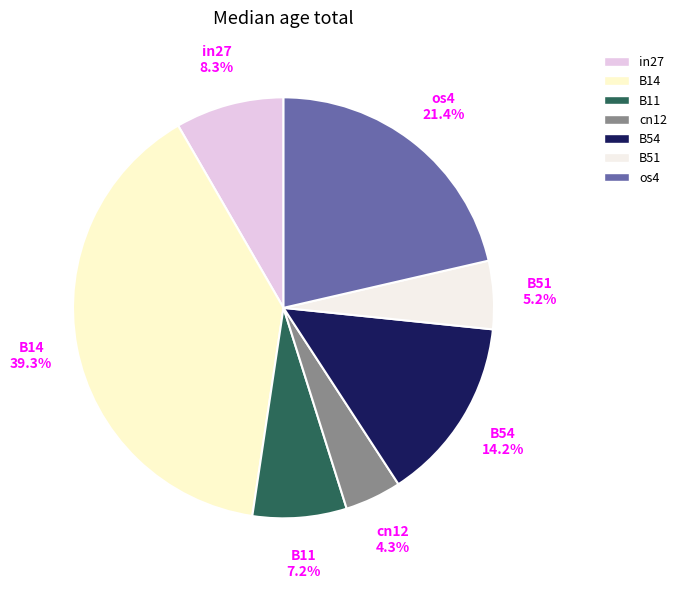

Does any single category account for the majority?

No